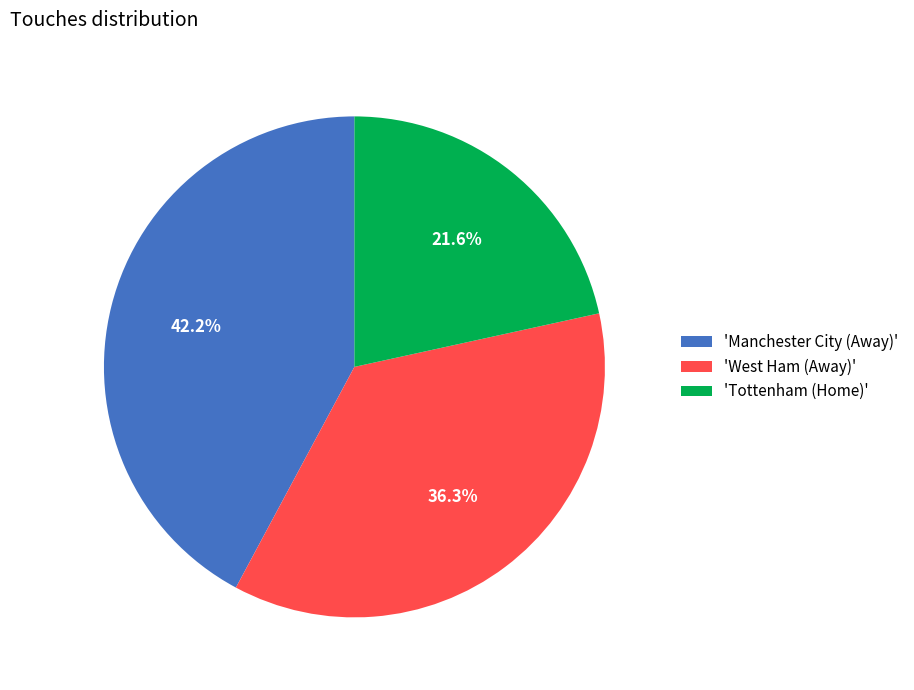

Rank the categories by value from highest to lowest.

'Manchester City (Away)', 'West Ham (Away)', 'Tottenham (Home)'